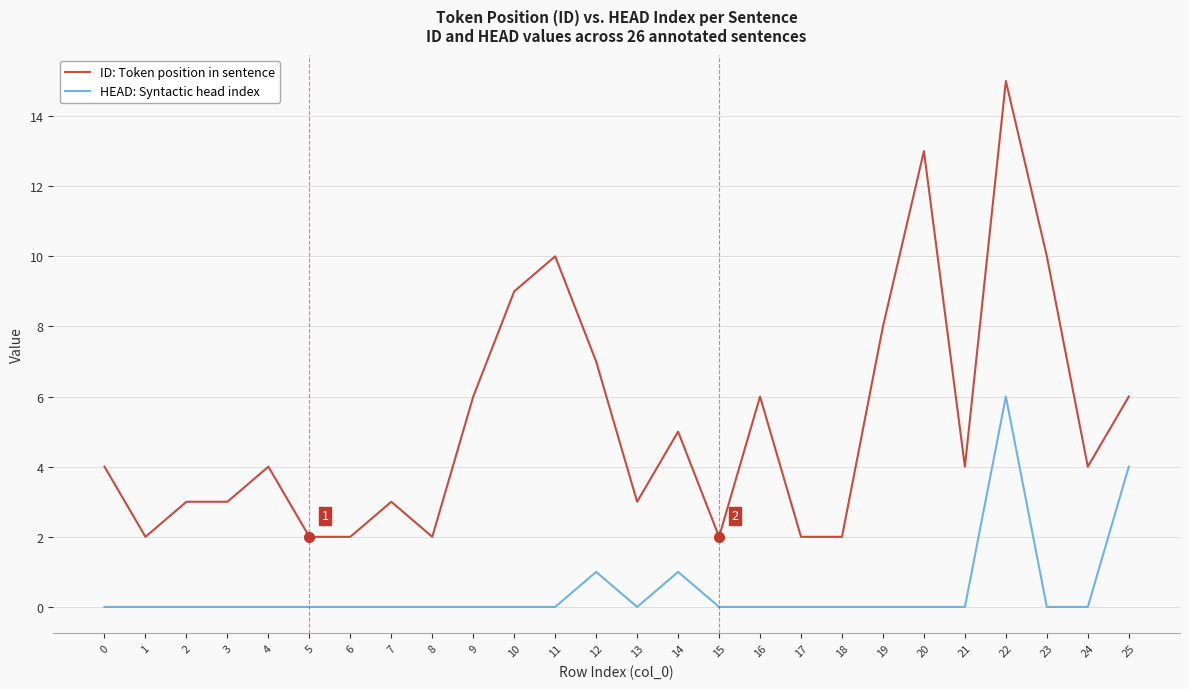

What are all the series names shown in the legend?

ID: Token position in sentence, HEAD: Syntactic head index